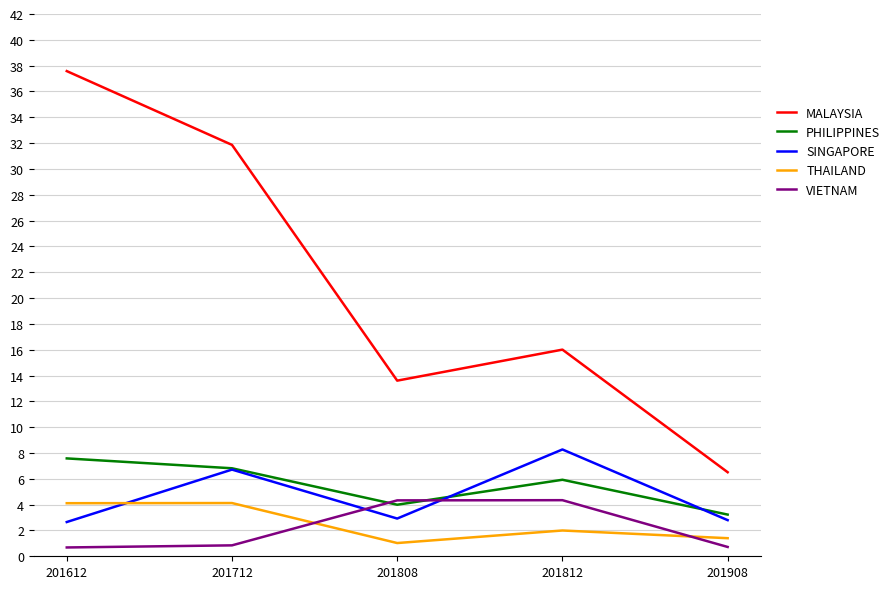

What is the difference between the maximum and minimum values in the PHILIPPINES series?

4.4